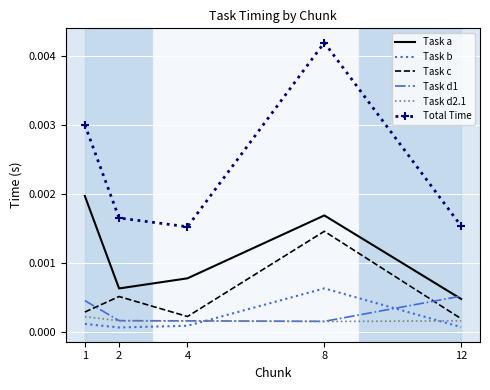

At 1, list the series in order from smallest to largest.

Task b, Task d2.1, Task c, Task d1, Task a, Total Time